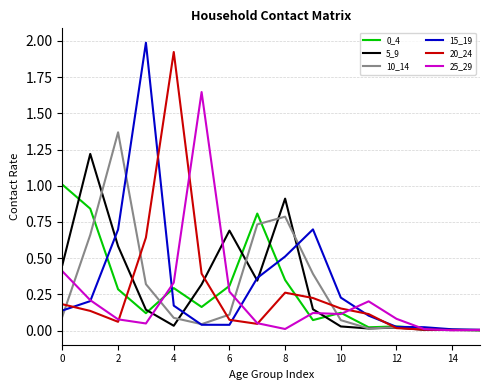

What is the greatest value displayed?

2.0